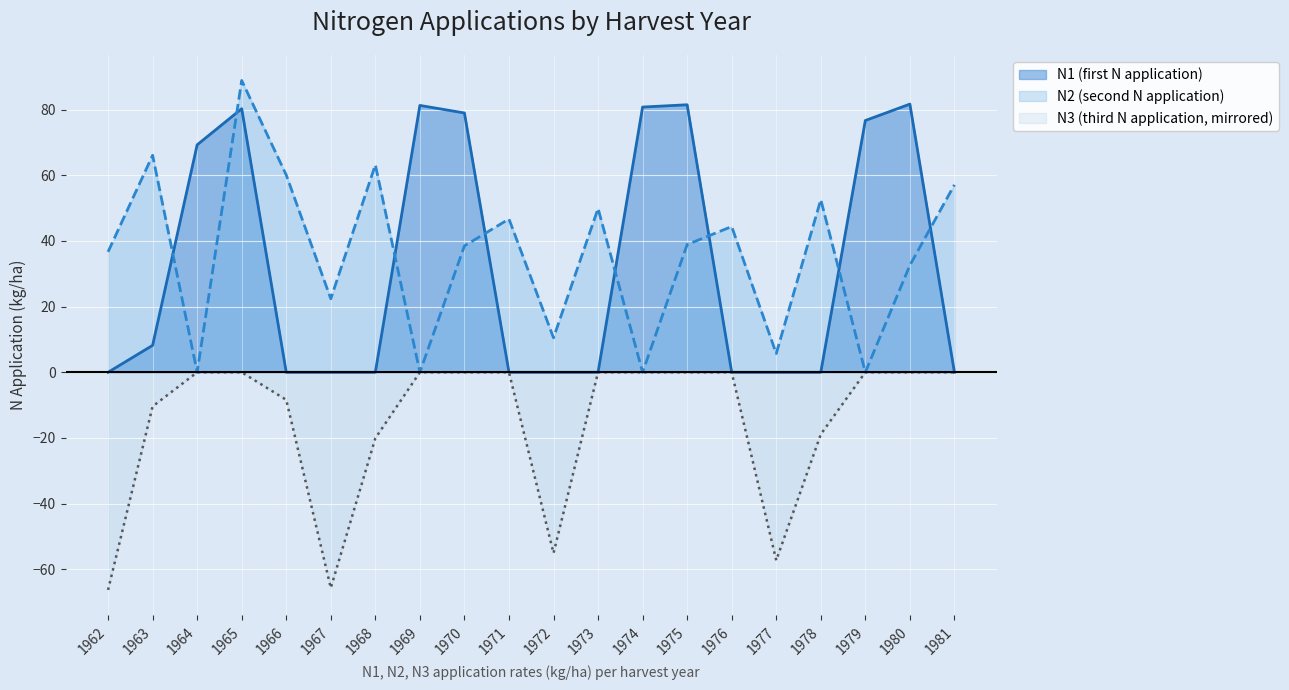

Which series has the widest spread of values?

N2 (second N application)